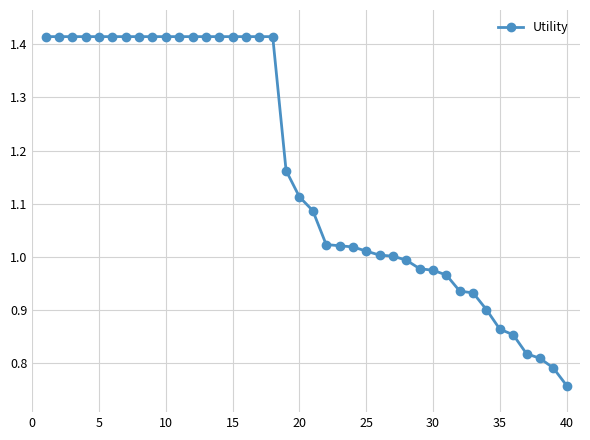

What is the sum of all values?

46.5